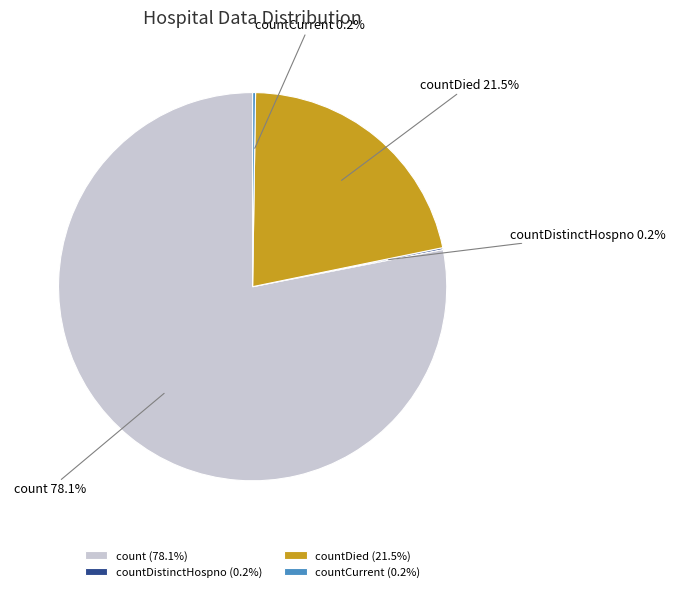

What is the largest slice in the pie chart?

count